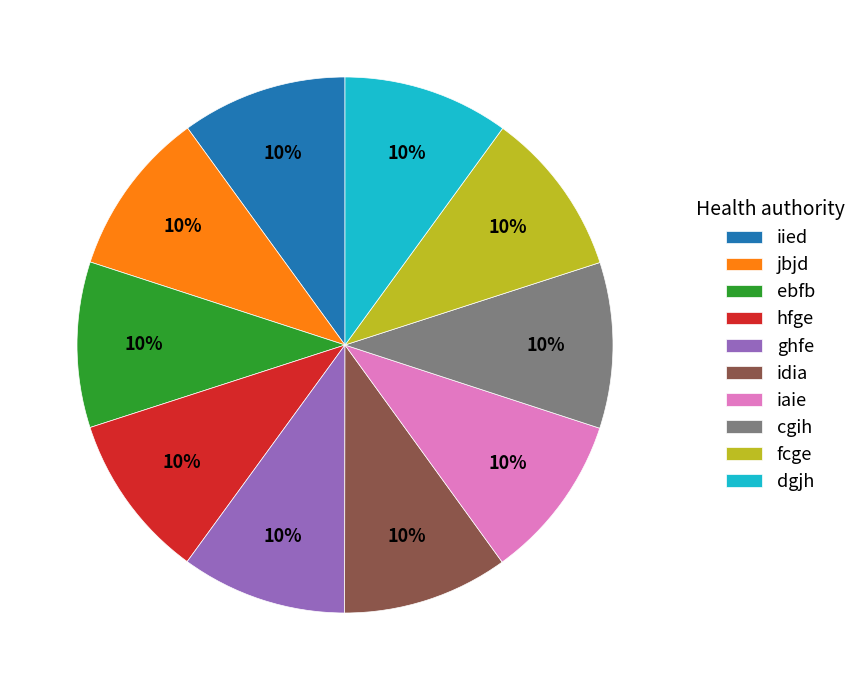

Is the sum of iied and jbjd greater than half?

No